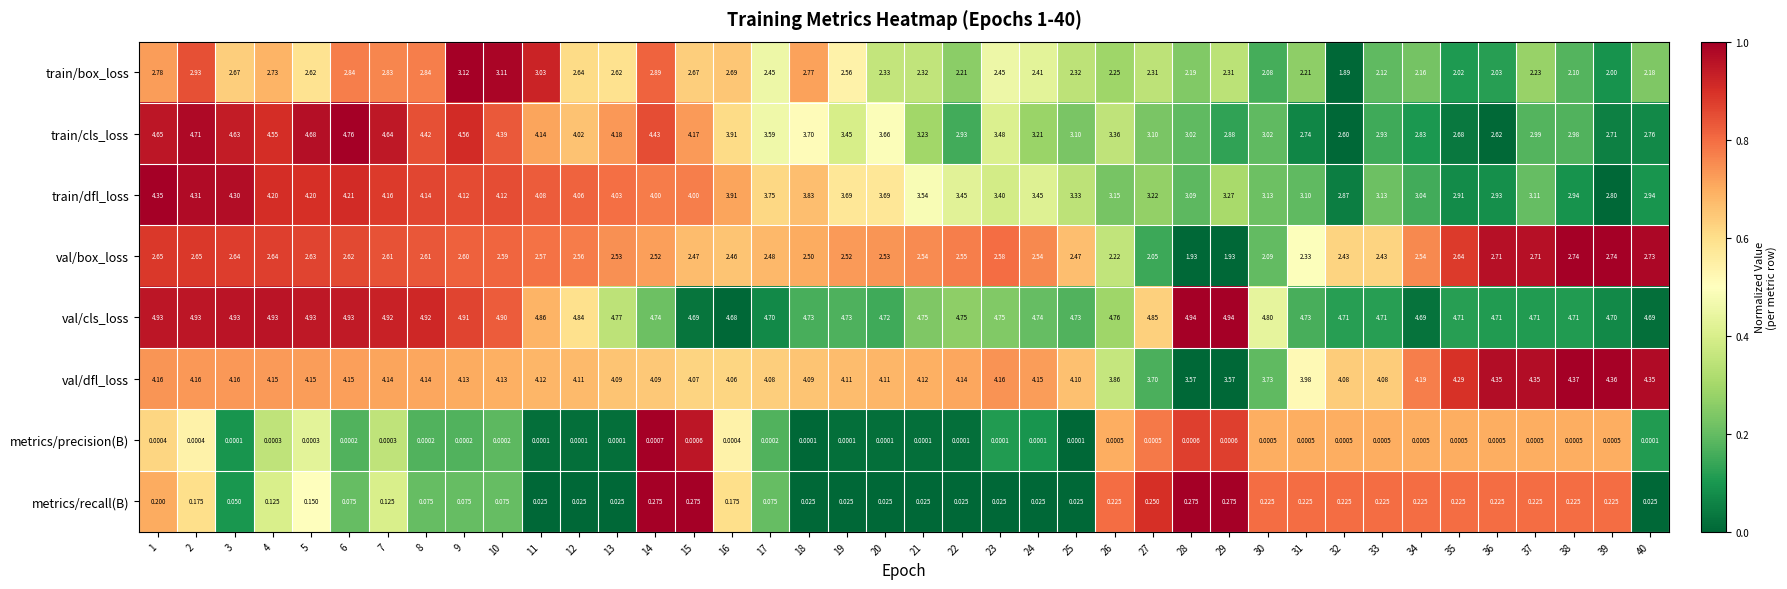

Count the number of categories in the chart.

40